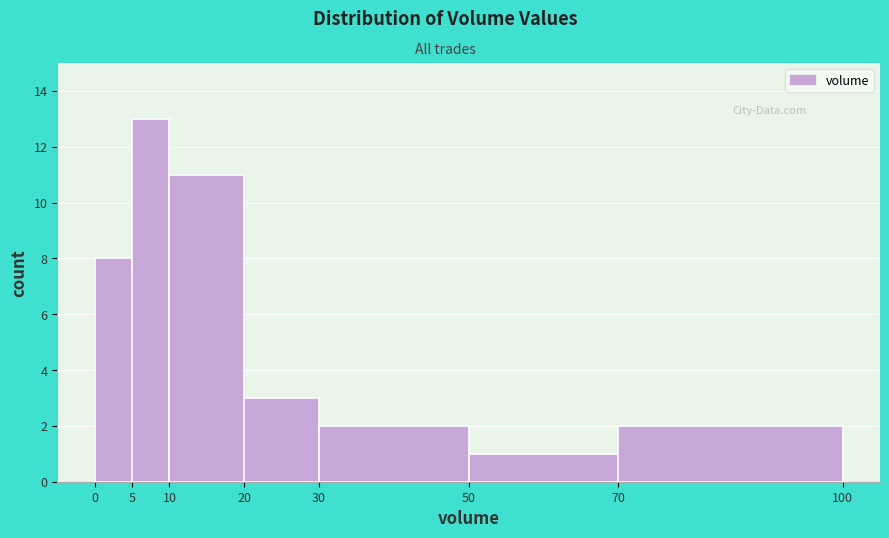

Which range on the x-axis has the tallest bar?

5 to 10